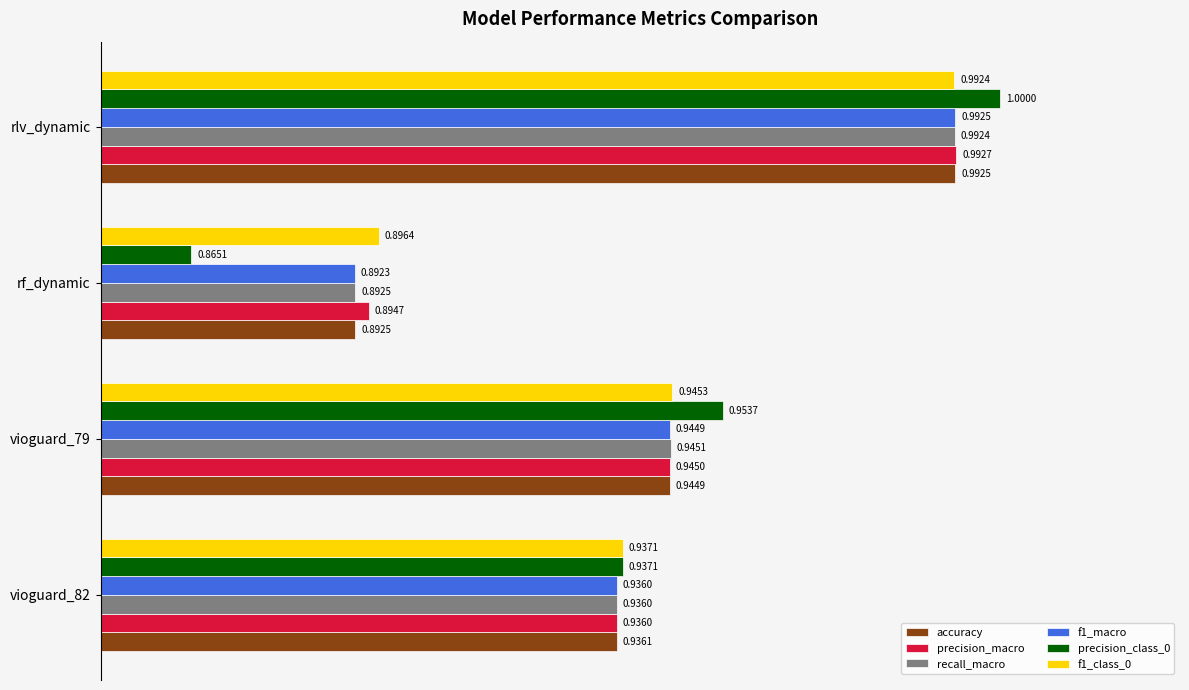

What is the sum of the accuracy values at rf_dynamic and rlv_dynamic?

1.9